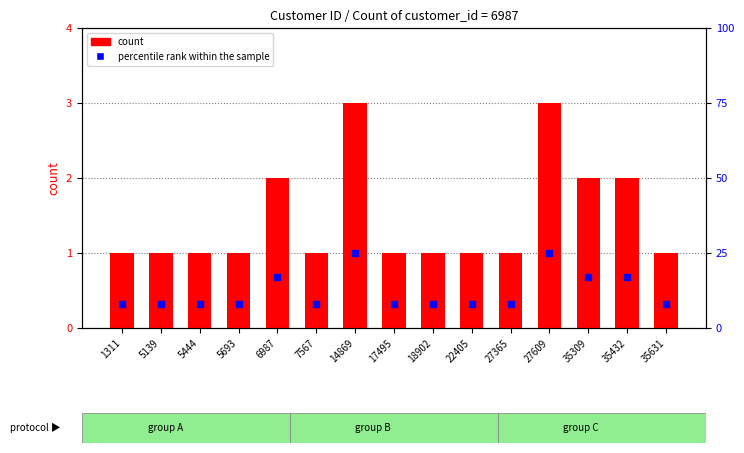

Which series has the largest Y range (max minus min)?

percentile rank within the sample